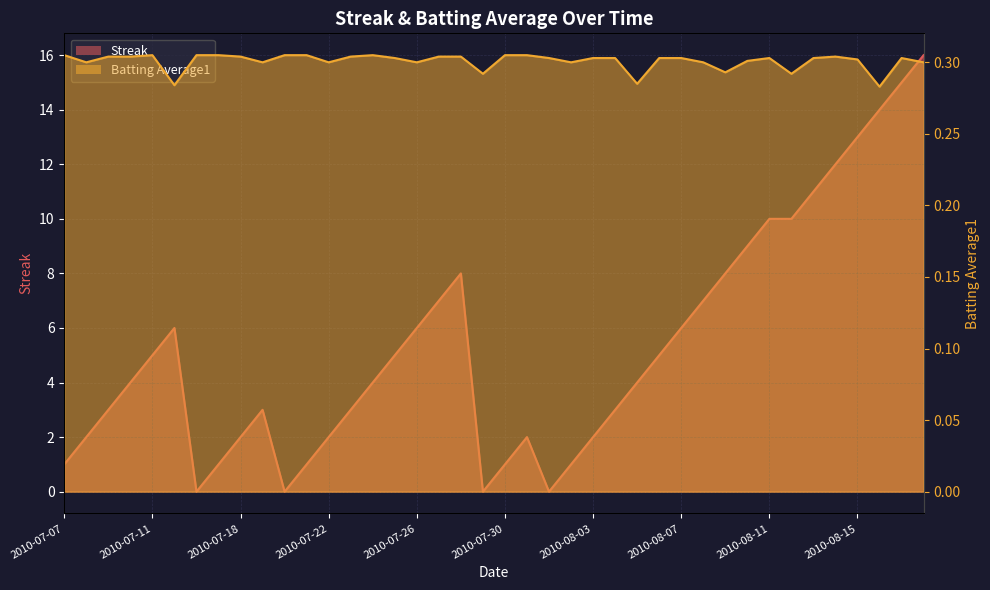

After their last crossing, which series has the higher values: Streak or Batting Average1?

Streak